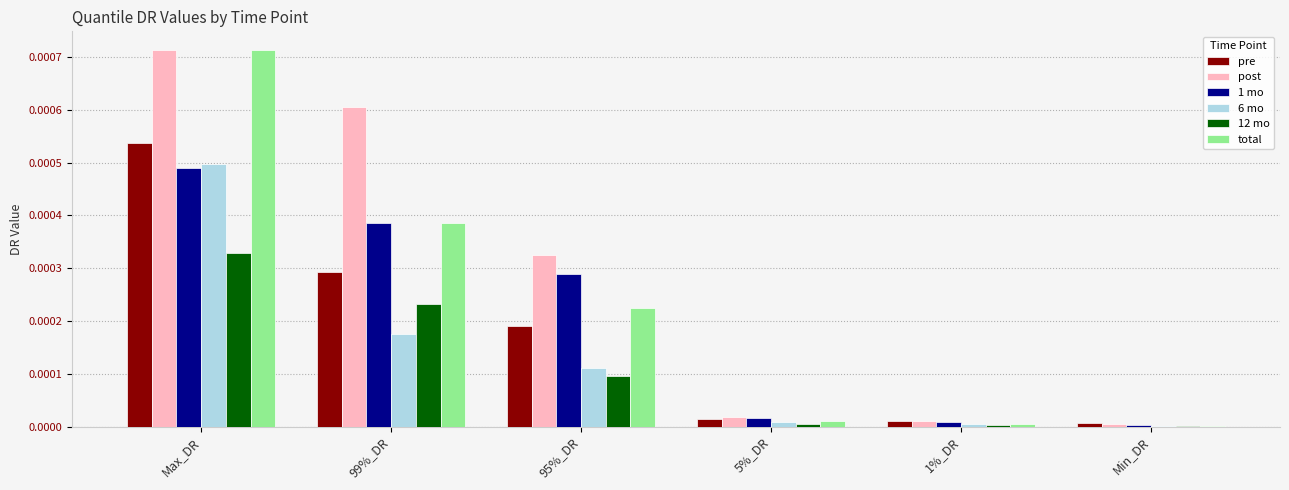

At which category does the chart reach its peak across all series?

Max_DR